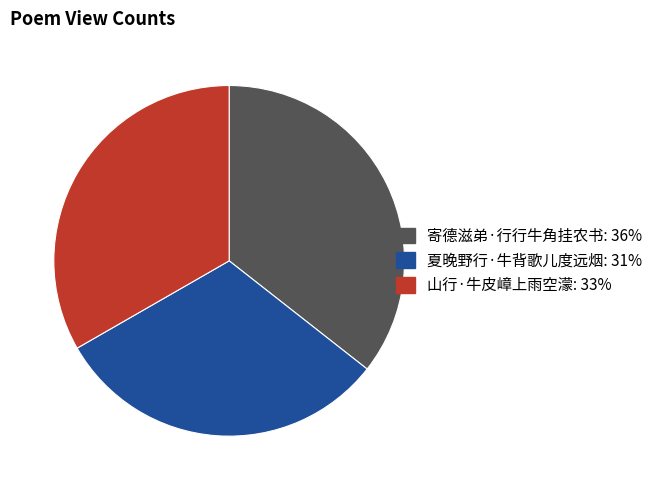

Is 寄德滋弟·行行牛角挂农书 the majority of the pie?

No